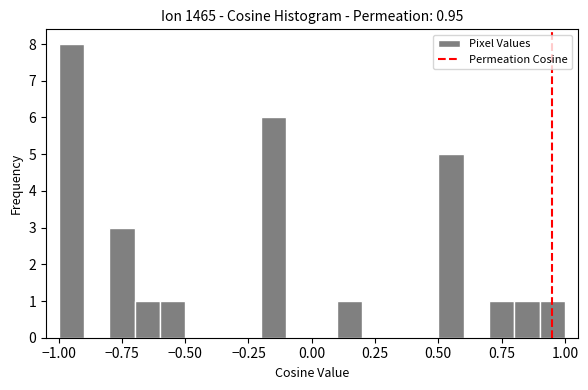

Read against the x-axis, roughly where is the centre of the tallest bar?

-0.95